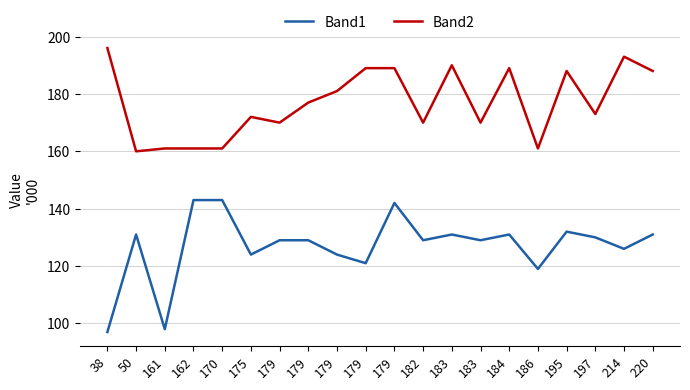

Rank the series at 186 from lowest to highest value.

Band1, Band2